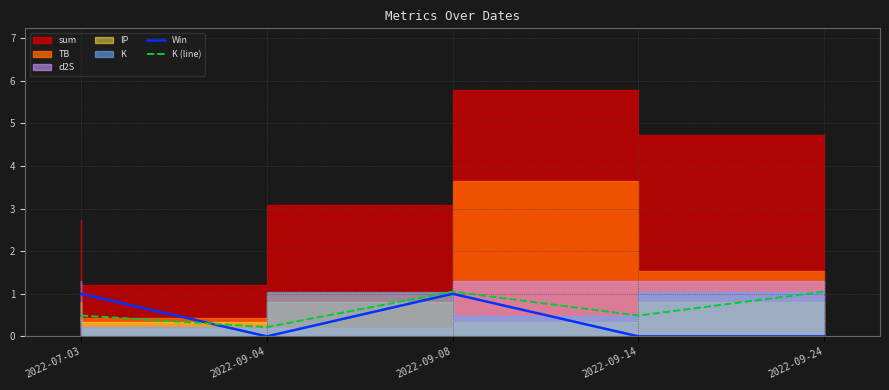

What is the label of the 2nd point from the right?

2022-09-14